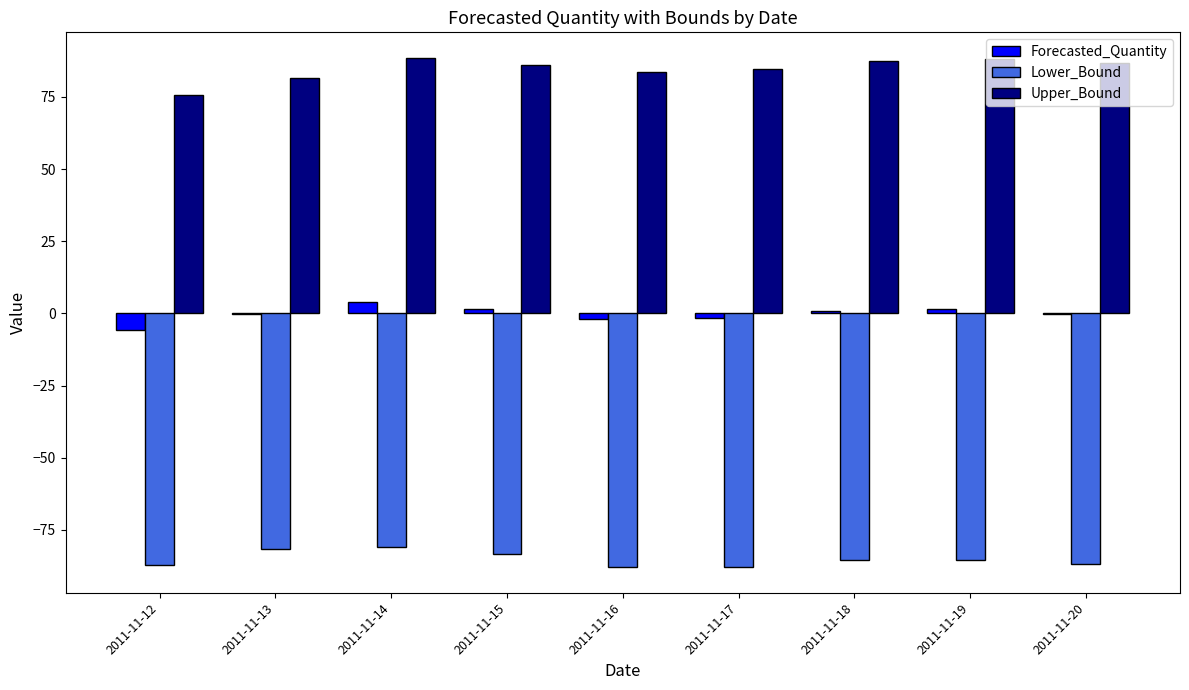

True or false: Lower_Bound has a value of -88.0 at 2011-11-16.

True